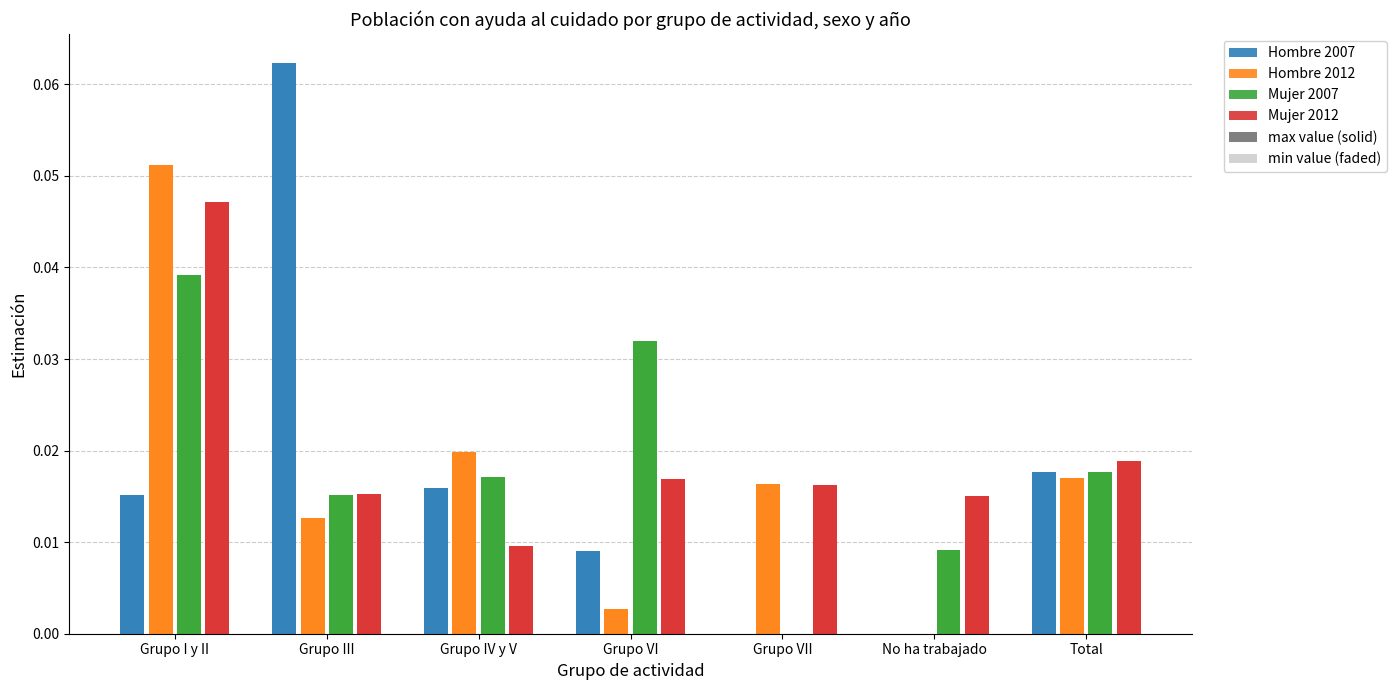

Reading left to right, list all the values displayed in this chart.

Hombre 2007: Grupo I y II=0.0	Grupo III=0.1	Grupo IV y V=0.0	Grupo VI=0.0	Grupo VII=0.0	No ha trabajado=0.0	Total=0.0
Hombre 2012: Grupo I y II=0.1	Grupo III=0.0	Grupo IV y V=0.0	Grupo VI=0.0	Grupo VII=0.0	No ha trabajado=0.0	Total=0.0
Mujer 2007: Grupo I y II=0.0	Grupo III=0.0	Grupo IV y V=0.0	Grupo VI=0.0	Grupo VII=0.0	No ha trabajado=0.0	Total=0.0
Mujer 2012: Grupo I y II=0.0	Grupo III=0.0	Grupo IV y V=0.0	Grupo VI=0.0	Grupo VII=0.0	No ha trabajado=0.0	Total=0.0